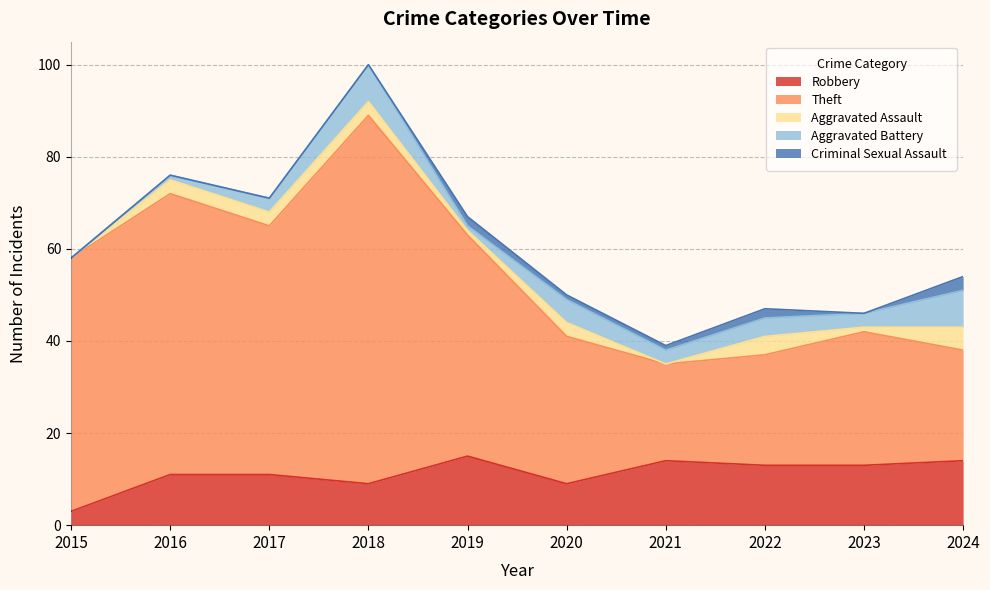

At which label does Aggravated Battery reach its minimum?

2015